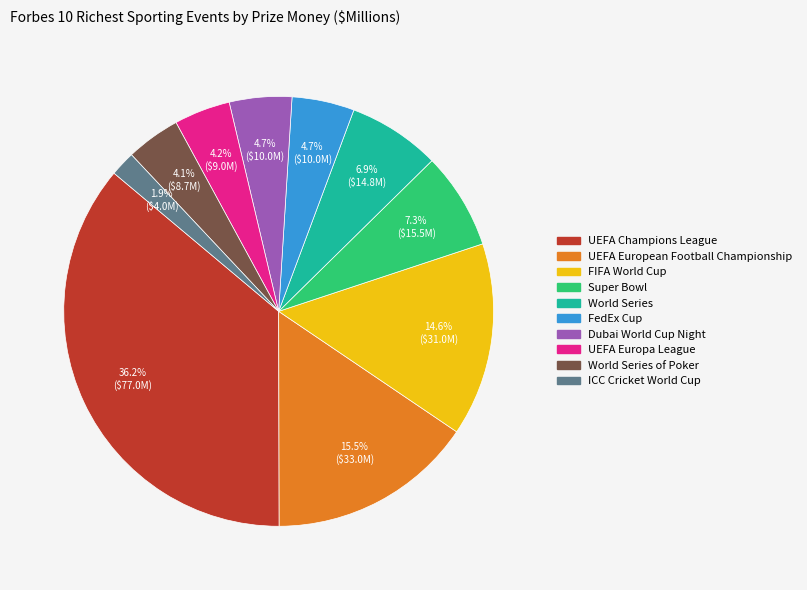

How many segments does this pie chart have?

10